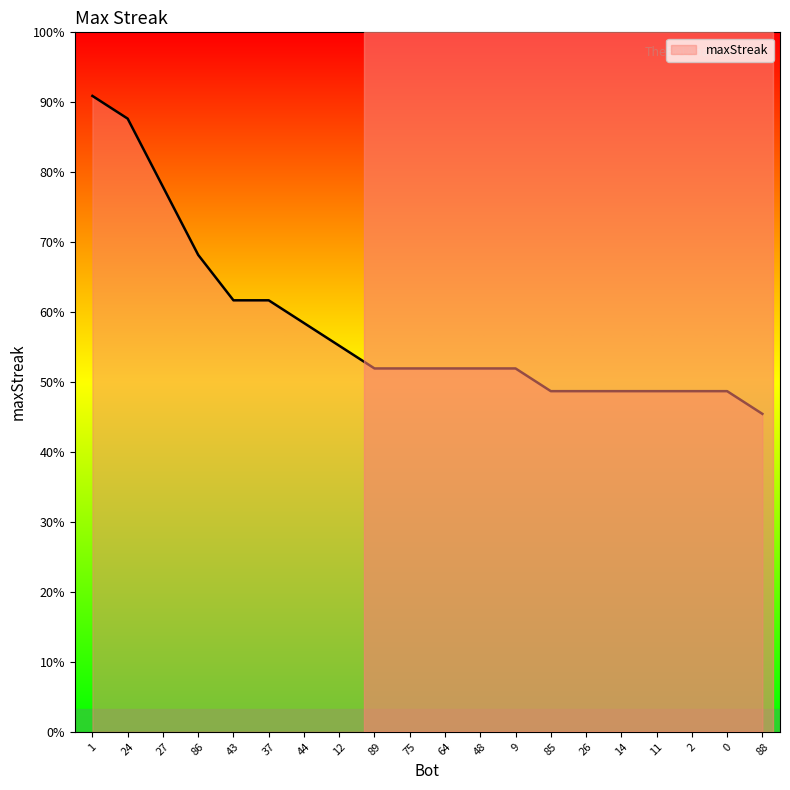

At which category does the chart reach its peak across all series?

1